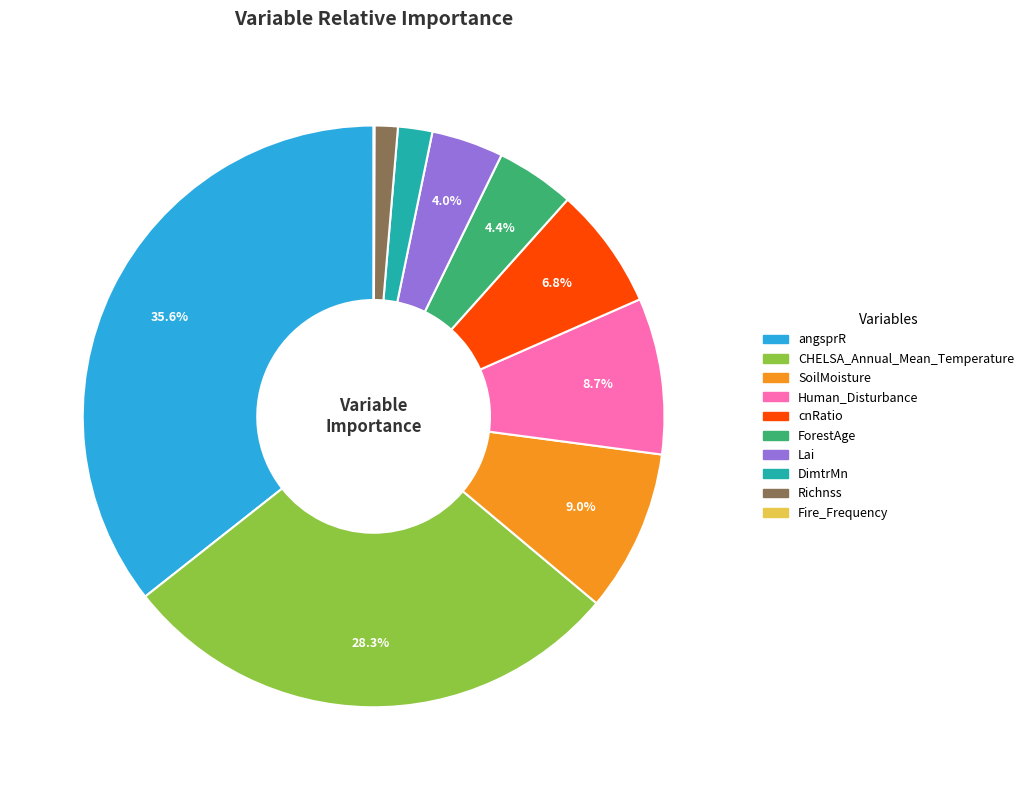

What percentage is the Lai slice, to the nearest percent?

4%